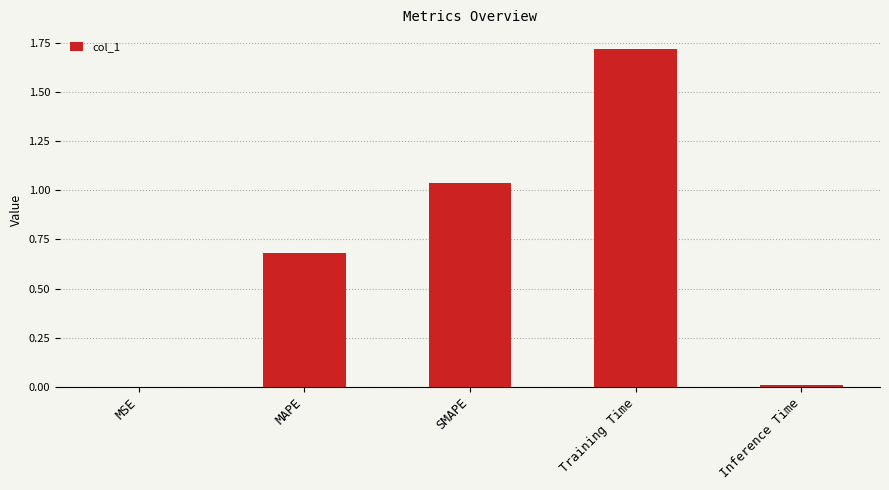

Which category has the highest value across all series?

Training Time